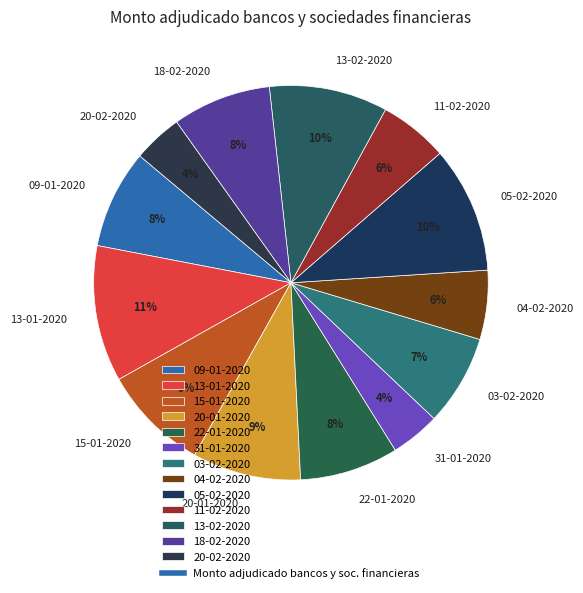

The 18-02-2020 slice represents 1% of the pie. True or false?

False